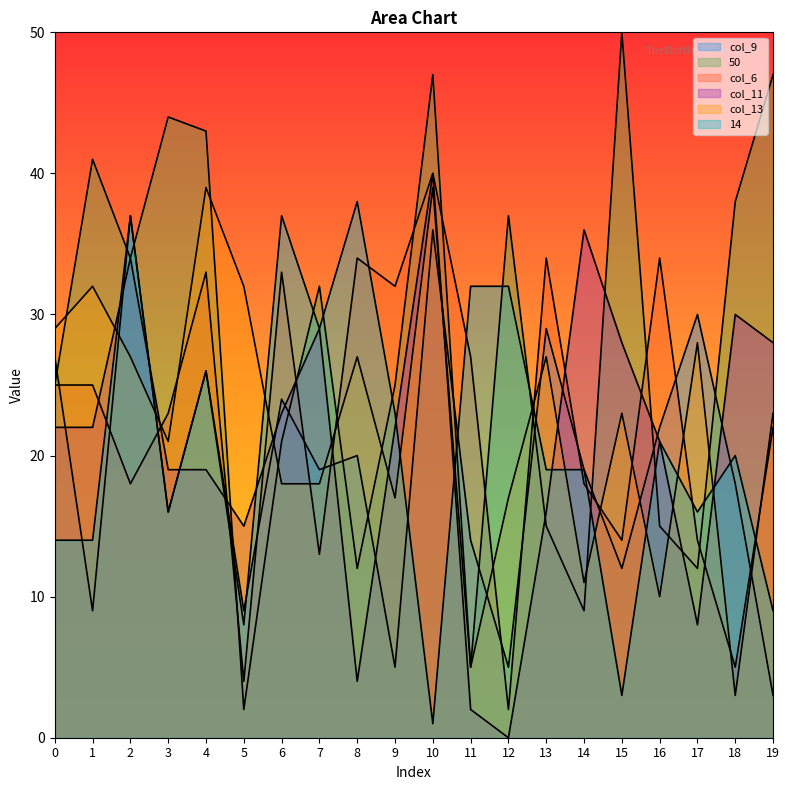

Where is col_13 nearest to the value 21?

3